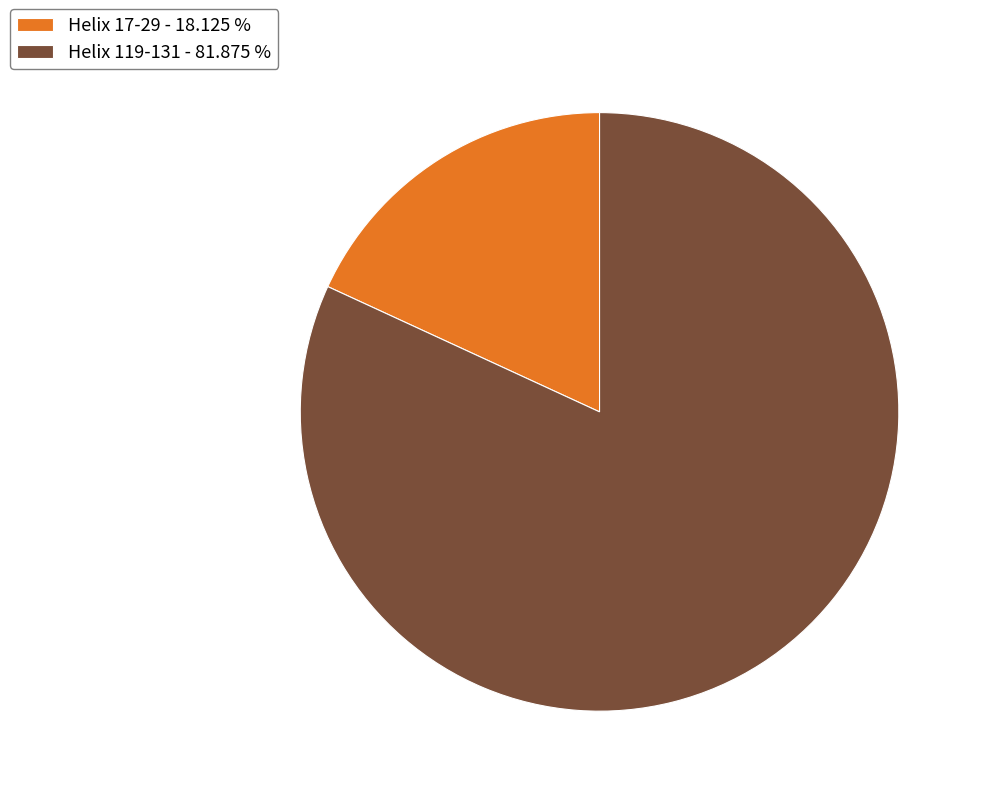

How many slices are in this pie chart?

2